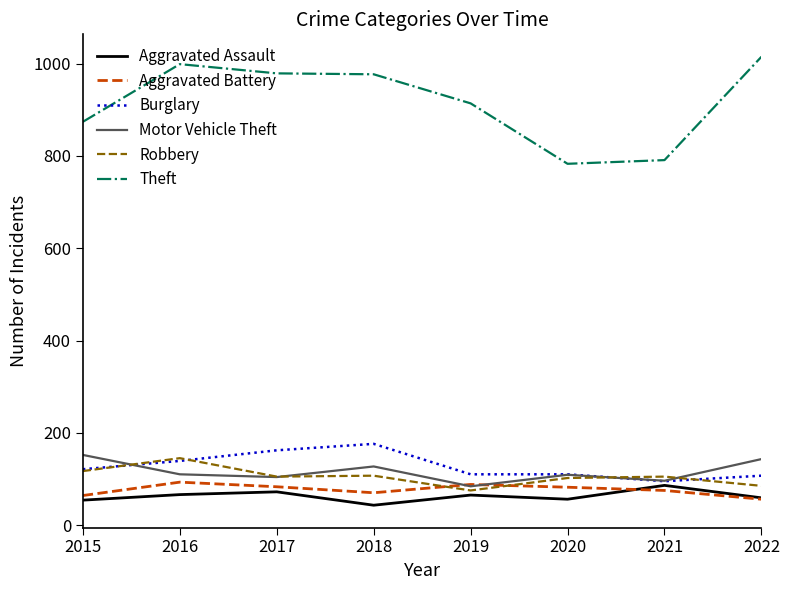

What is the sum of the Aggravated Assault values at 2015 and 2017?

126